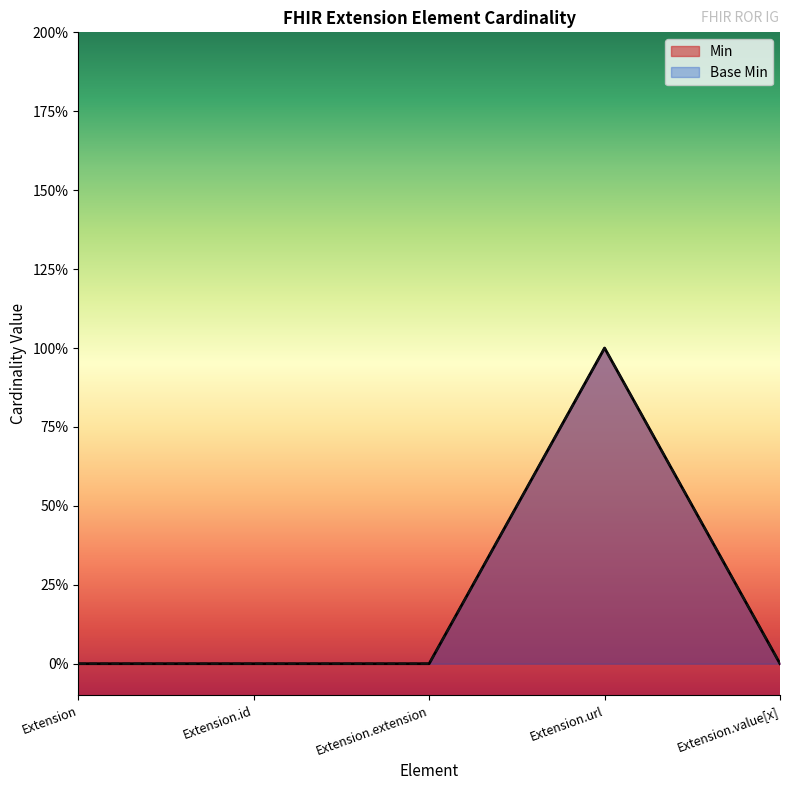

The value of Min at Extension.value[x] is 0. True or false?

True